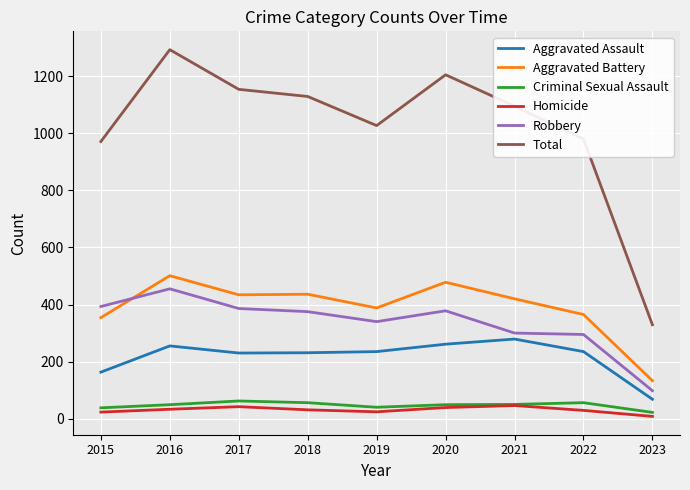

What are all the series names shown in the legend?

Aggravated Assault, Aggravated Battery, Criminal Sexual Assault, Homicide, Robbery, Total